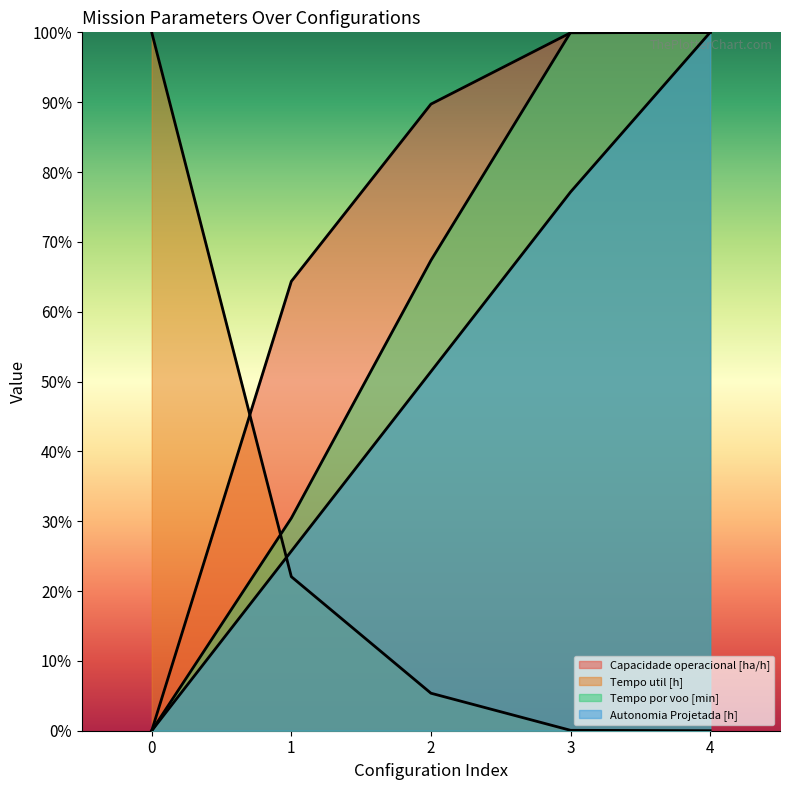

Count the number of categories in the chart.

5